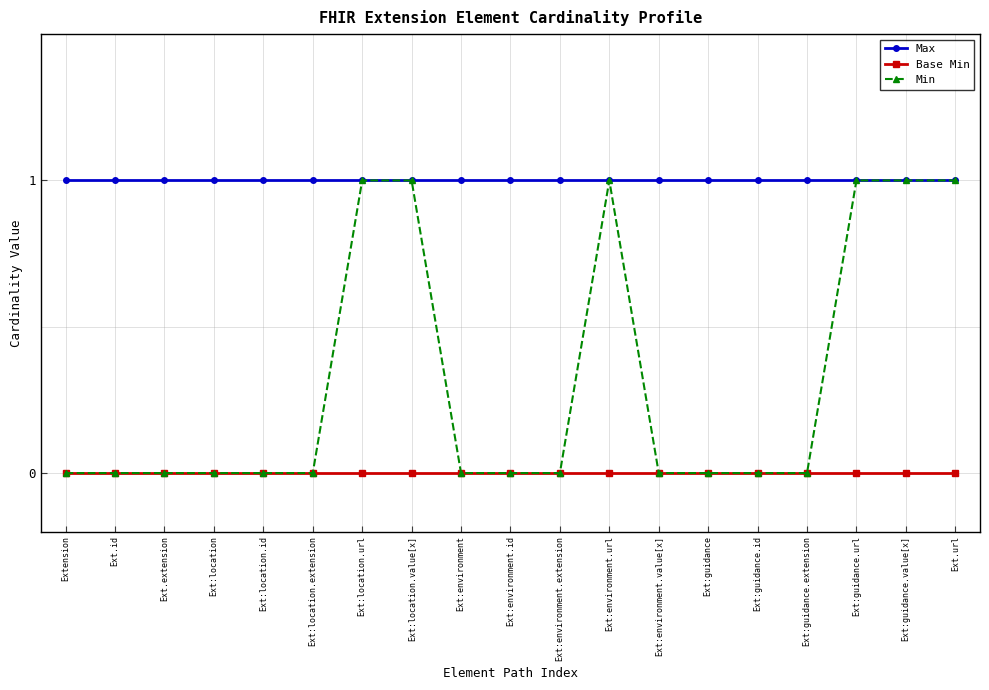

Which series has the largest range (max minus min)?

Min